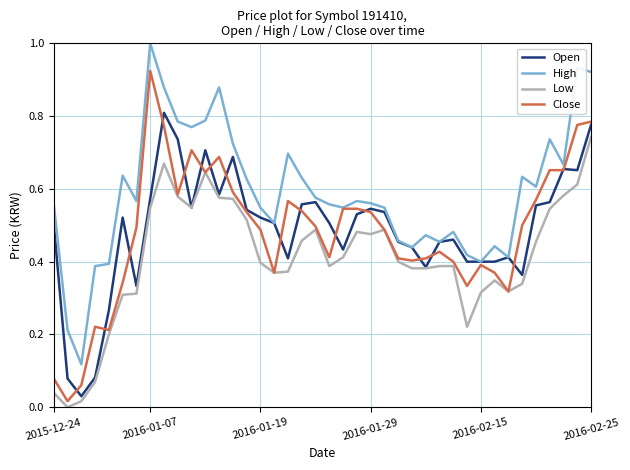

What is the highest value of the High series?

1.0